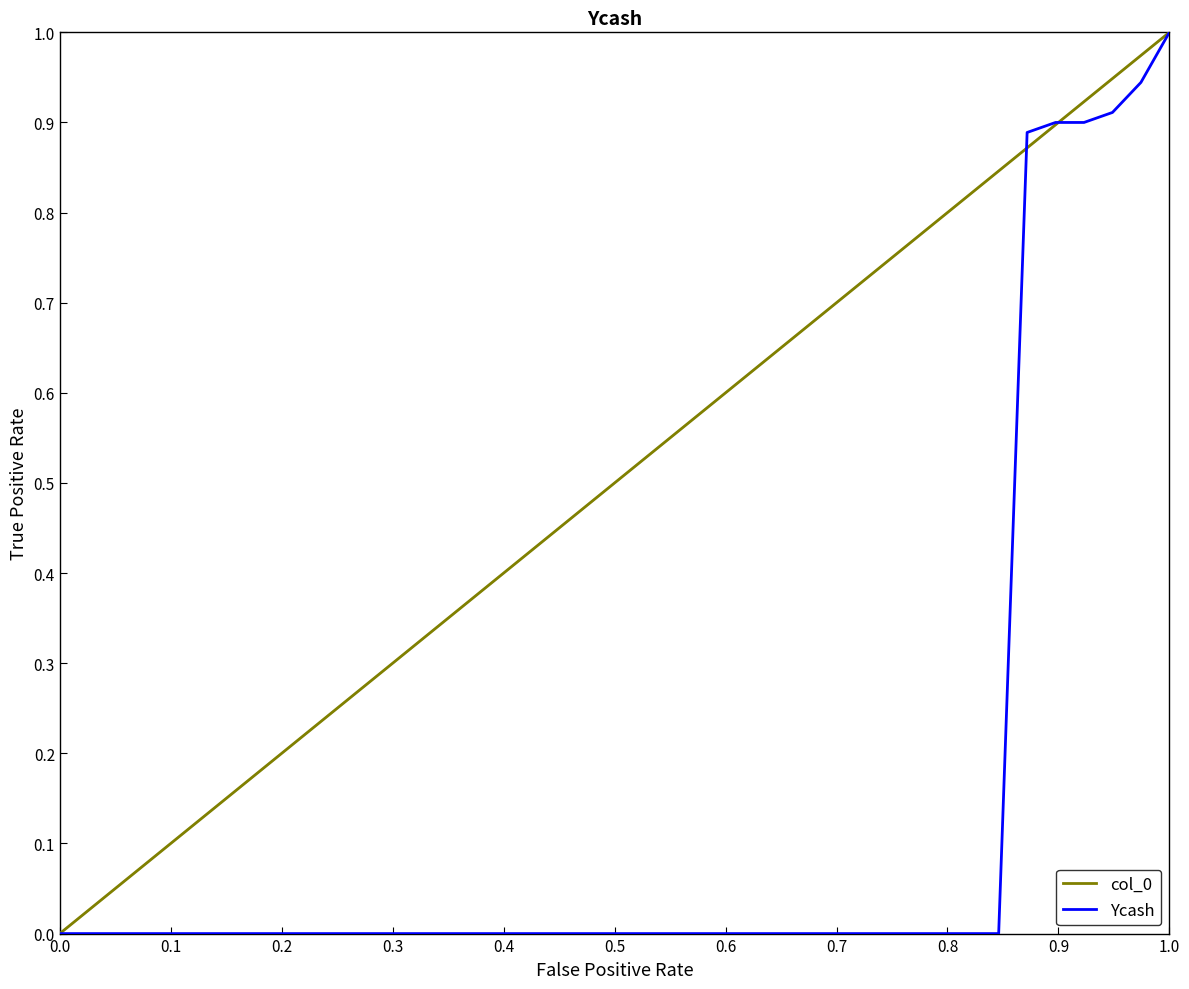

What is the difference between the maximum and minimum values in the Ycash series?

1.0